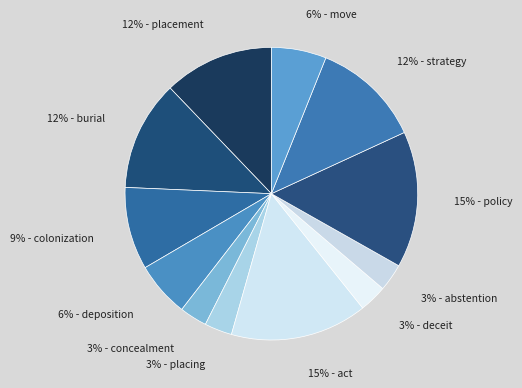

To the nearest percent, what is the average slice percentage?

8%